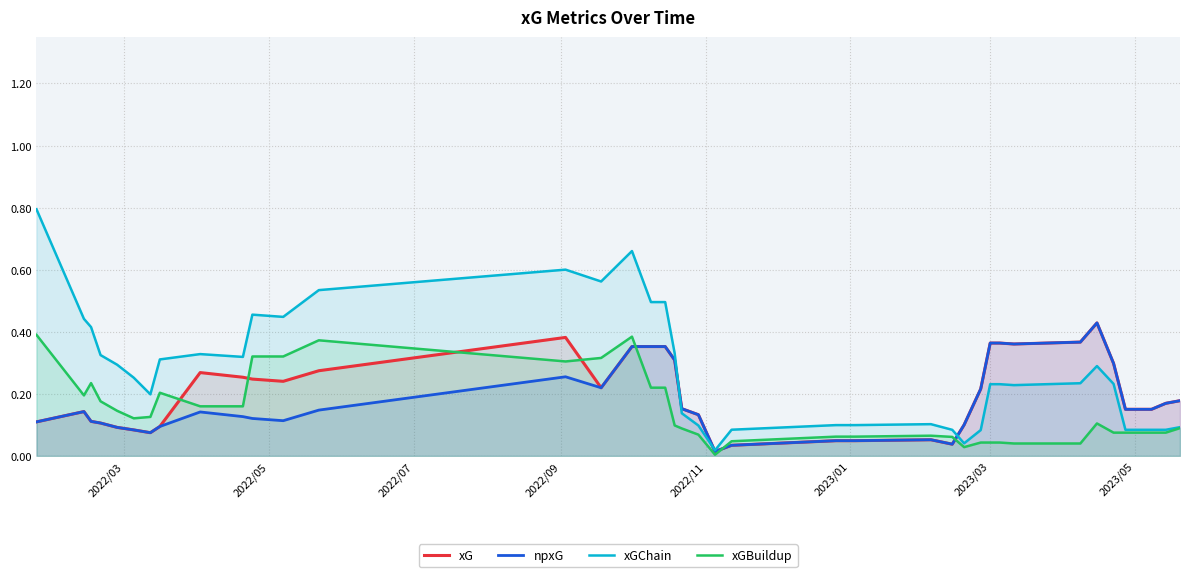

Which series has the largest total across all categories?

xGChain